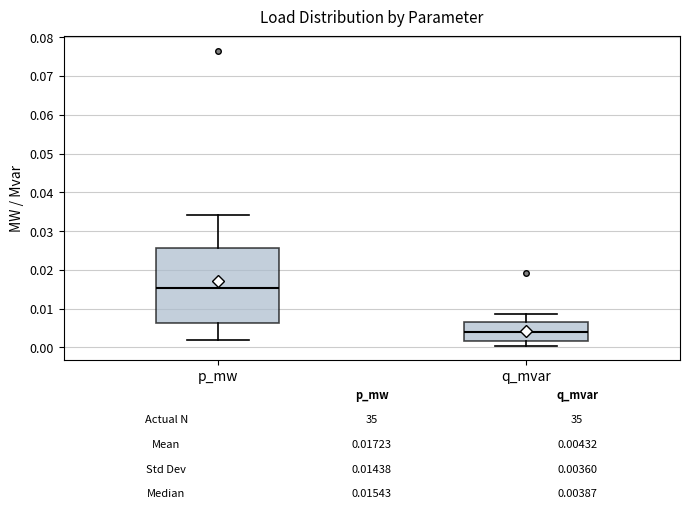

Which box is the tallest, from its lower edge to its upper edge?

p_mw